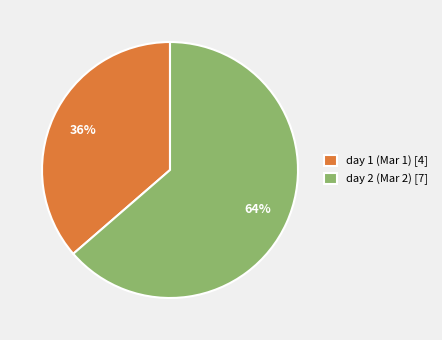

Rank the categories by value from lowest to highest.

day 1, day 2